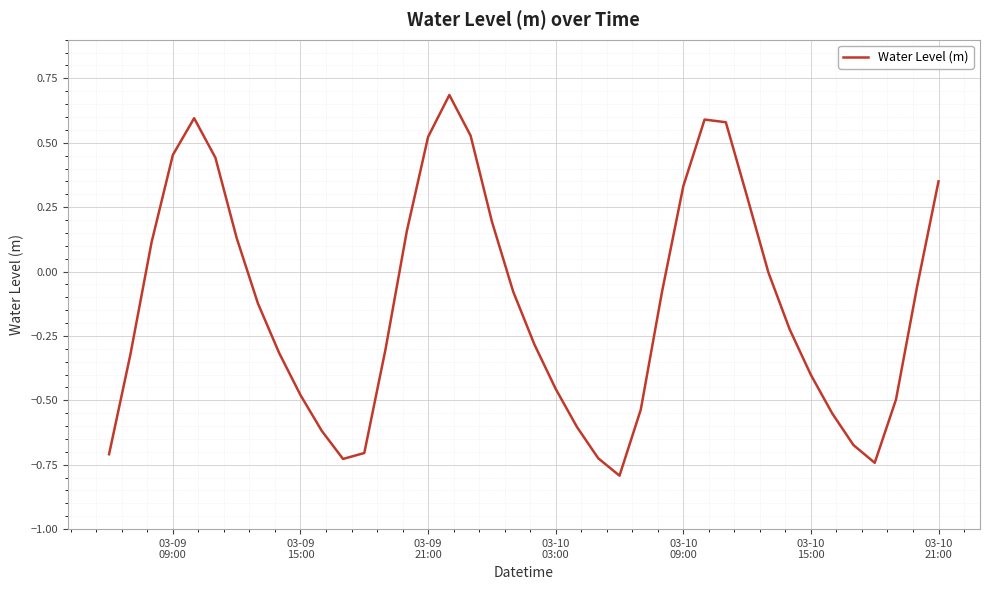

What is the maximum value shown in the chart?

0.7